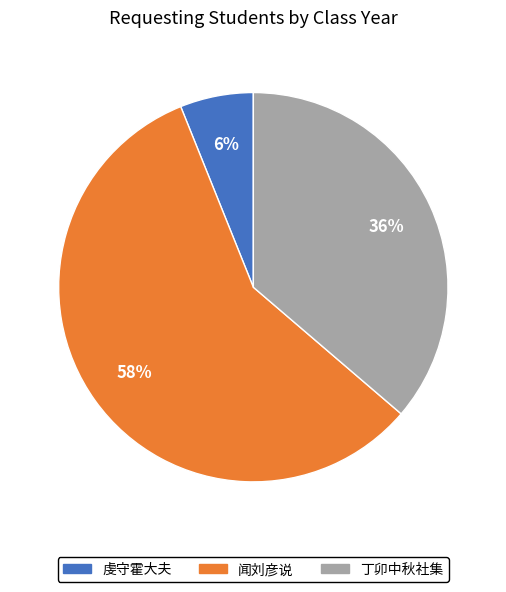

Rank the categories by value from lowest to highest.

虔守霍大夫, 丁卯中秋社集, 闻刘彦说